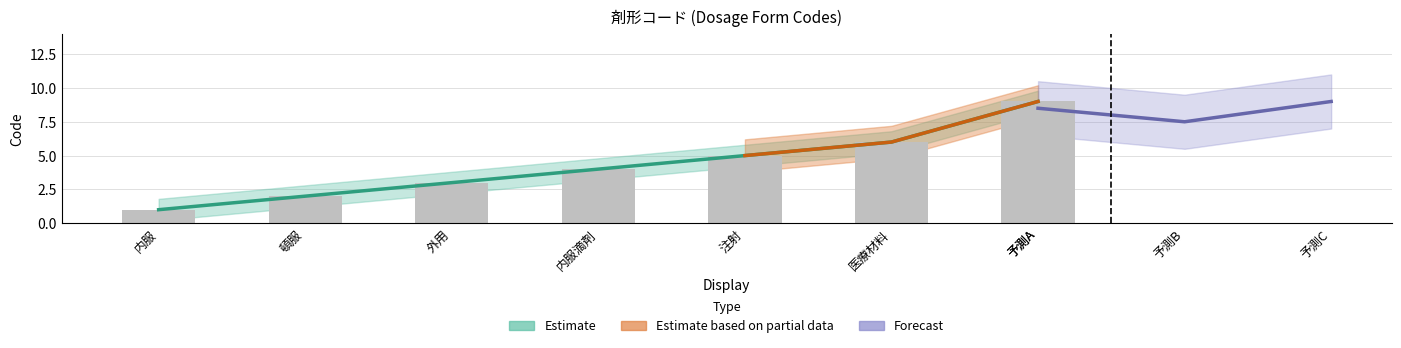

The value at 注射 is 8. True or false?

False